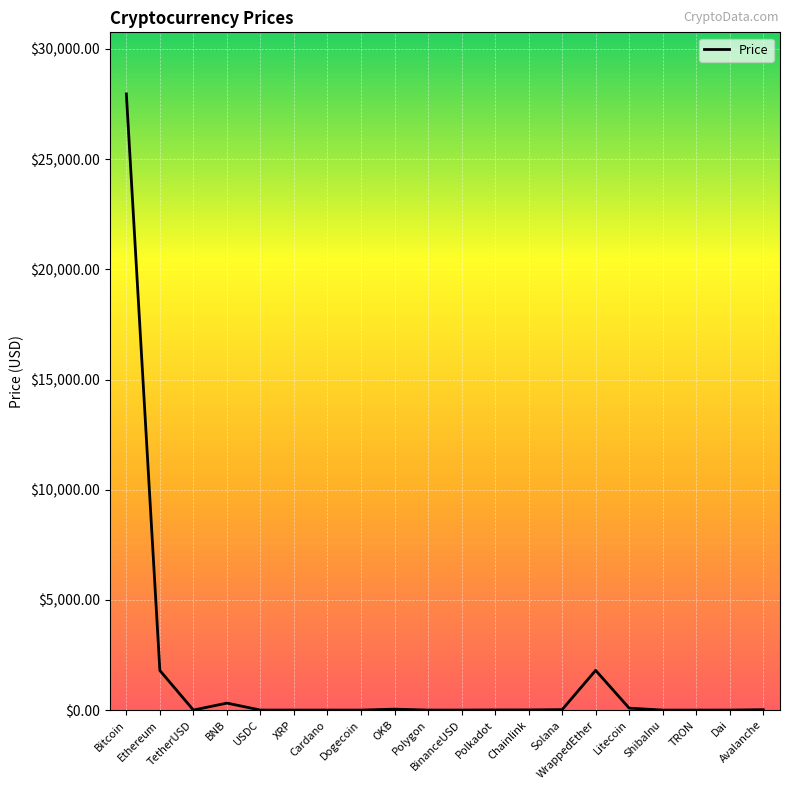

What is the maximum value shown in the chart?

27957.9